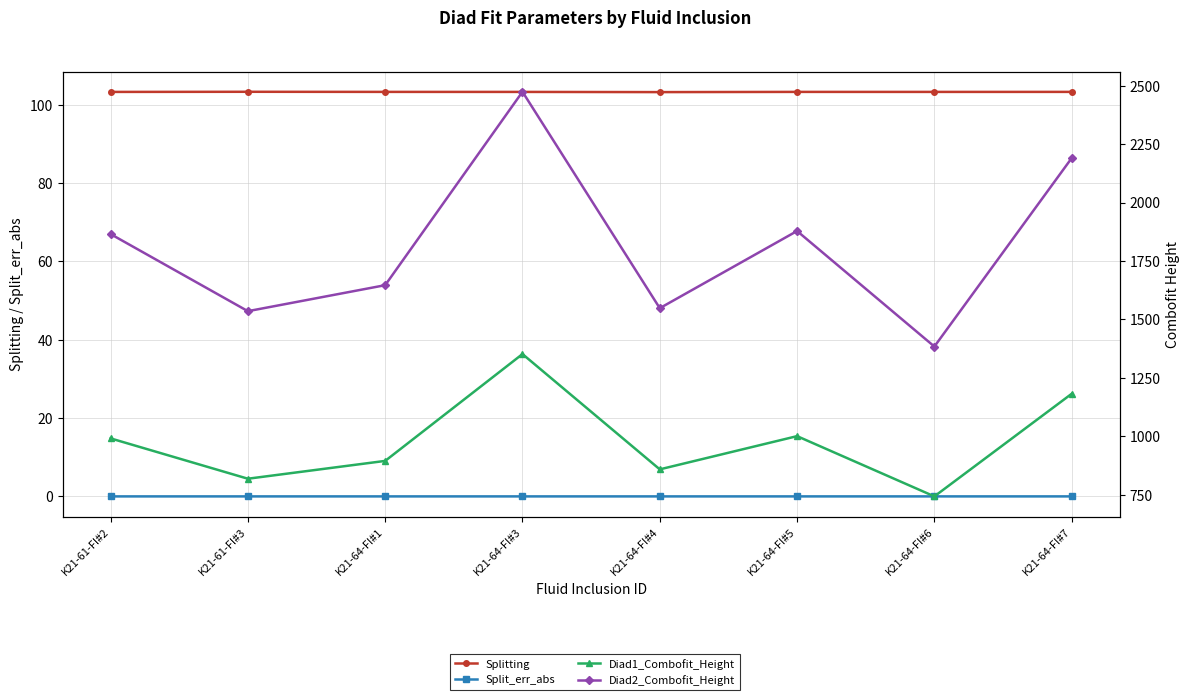

True or false: Diad2_Combofit_Height and Splitting cross at least once.

False